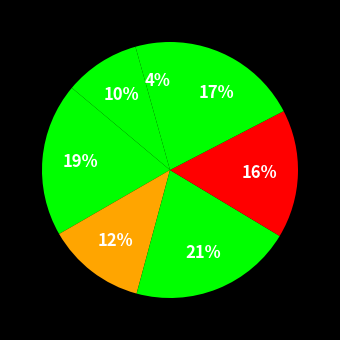

How many segments does this pie chart have?

7